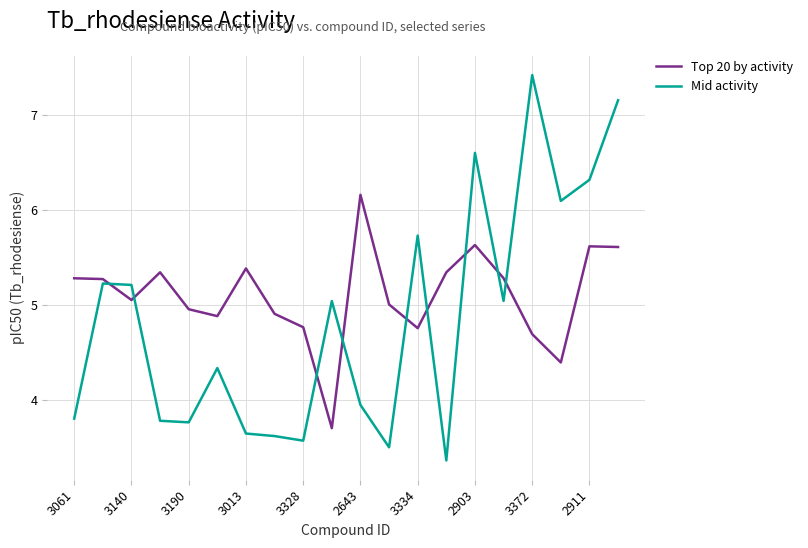

How many intersections are there between Mid activity and Top 20 by activity?

9